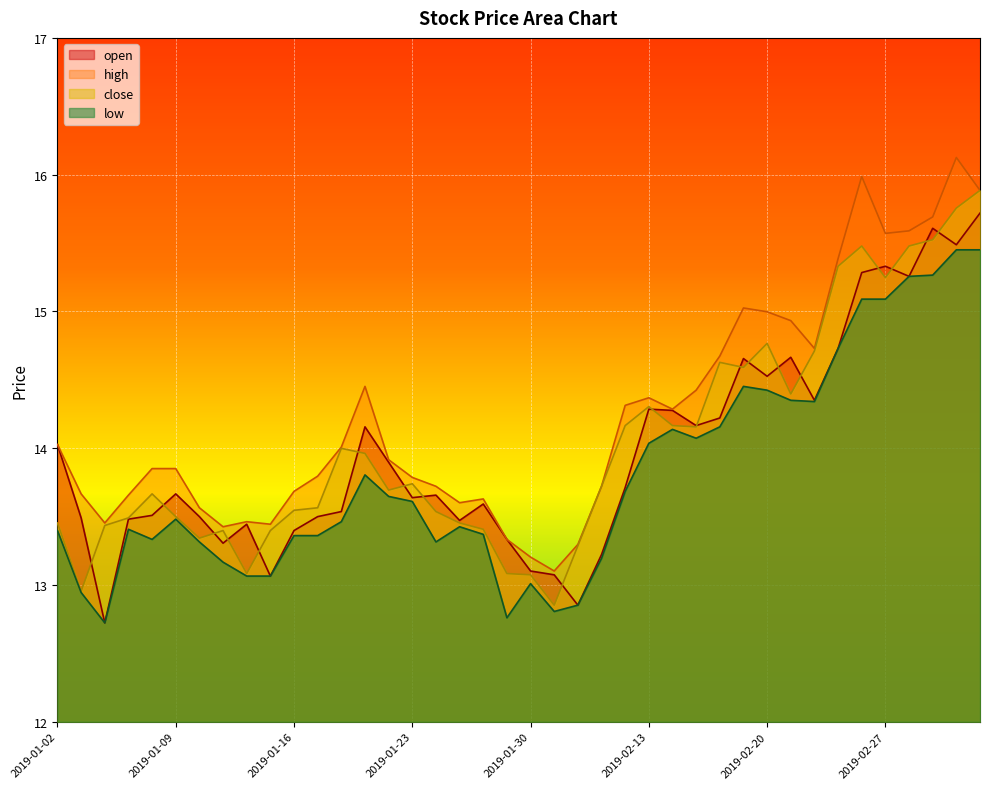

True or false: low and high intersect in this chart.

False